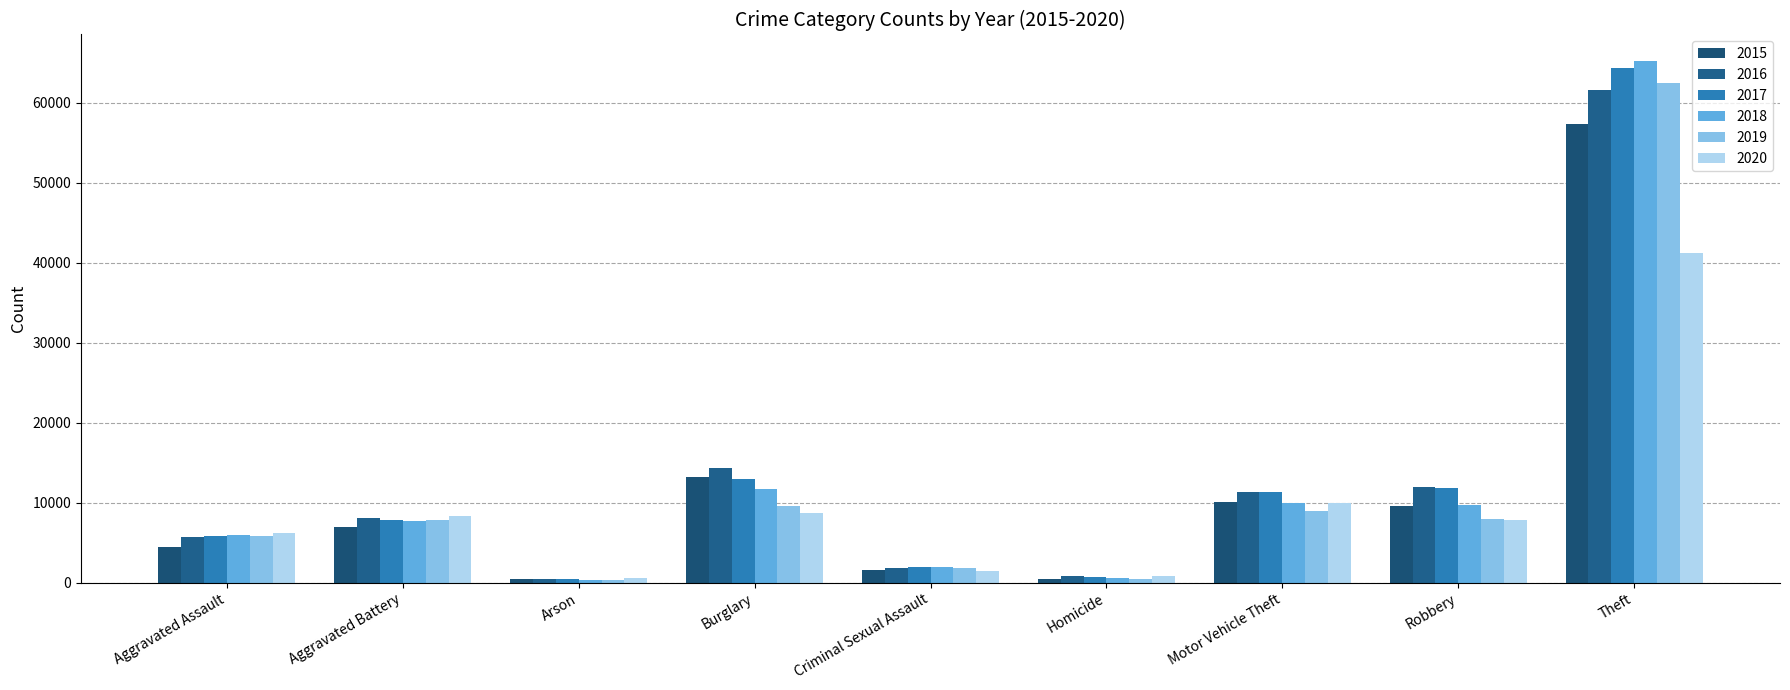

Does the chart contain stacked bars?

No